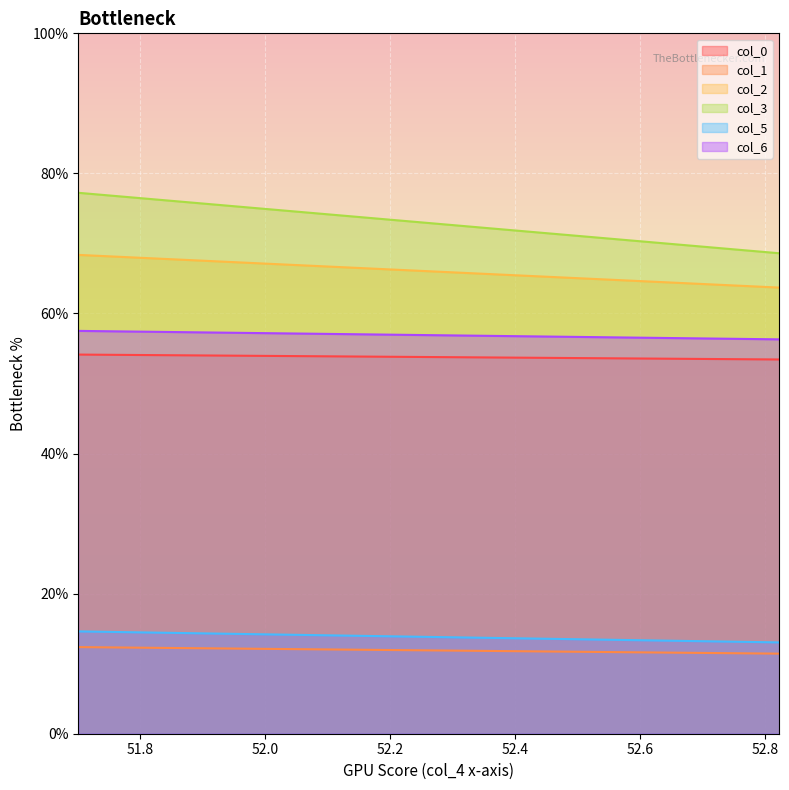

Which series has the largest total across all categories?

col_3